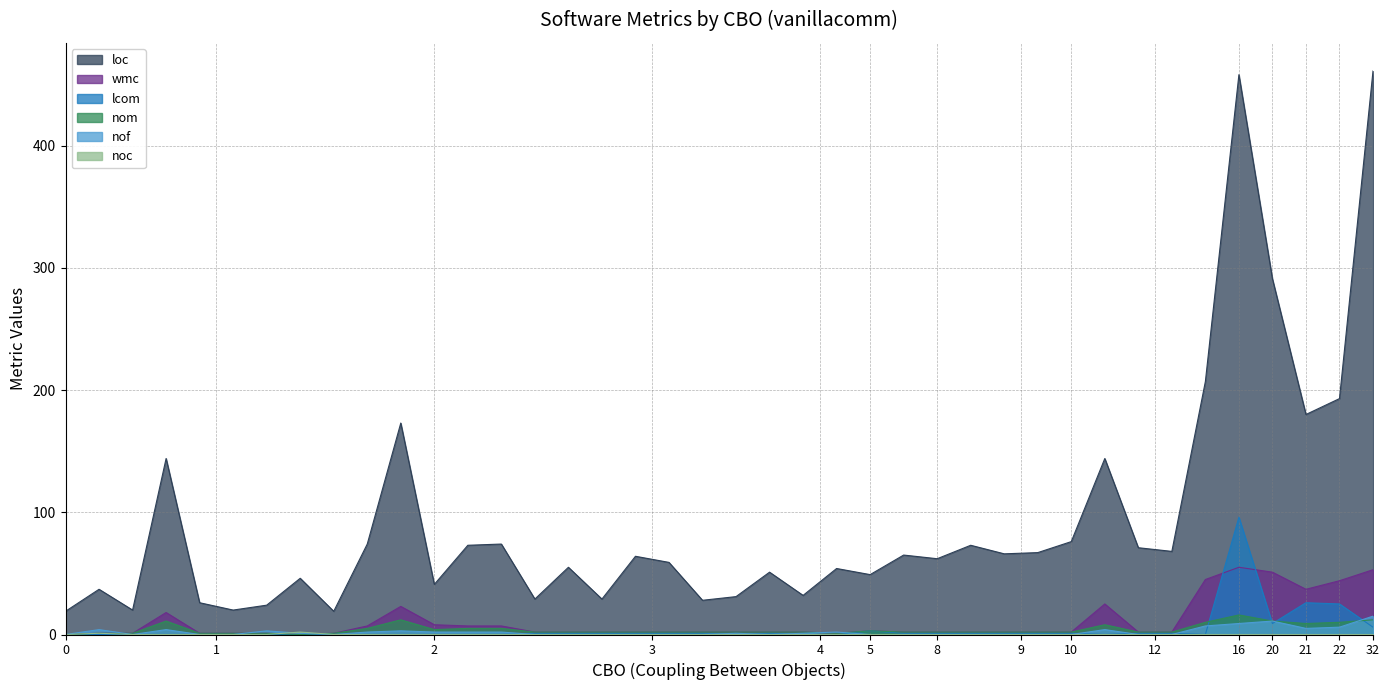

What is the difference between the second highest and second lowest values in the loc series?

439